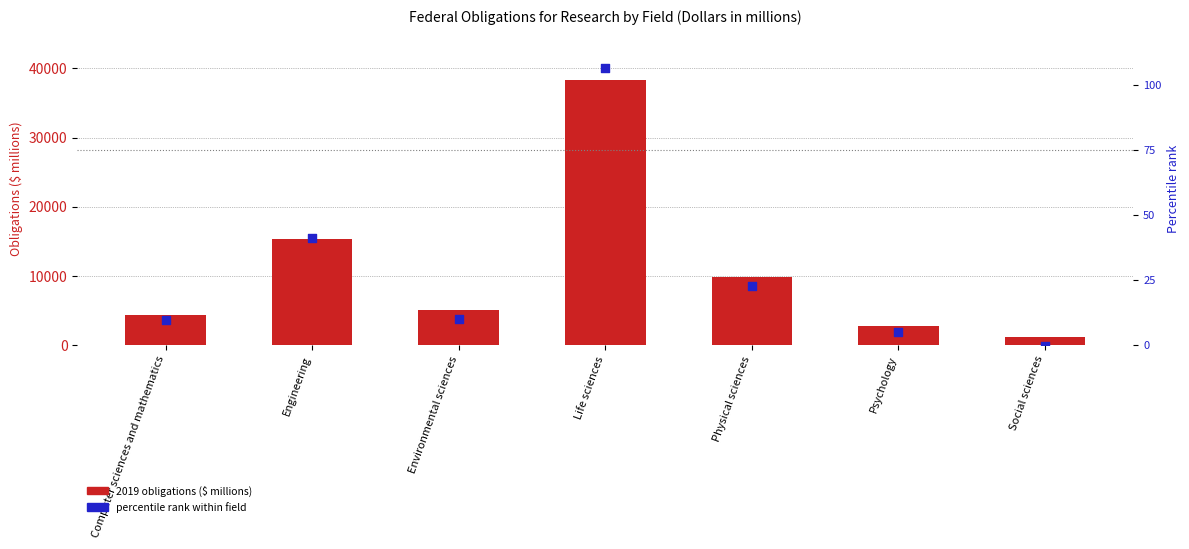

Which series has the largest total across all categories?

obligations ($ millions)